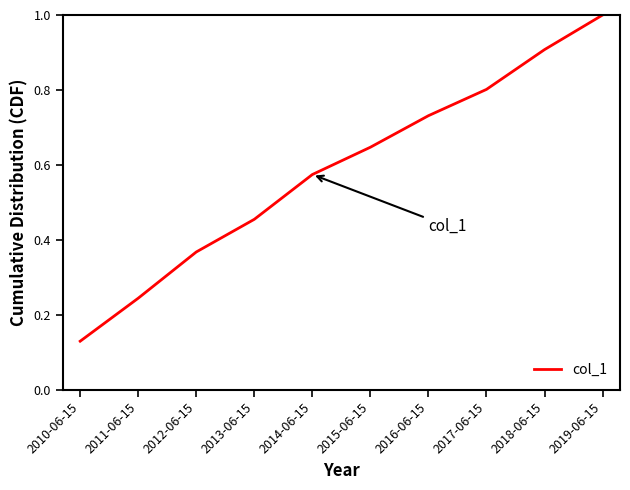

List the labels in order of value, largest first.

2019-06-15, 2018-06-15, 2017-06-15, 2016-06-15, 2015-06-15, 2014-06-15, 2013-06-15, 2012-06-15, 2011-06-15, 2010-06-15